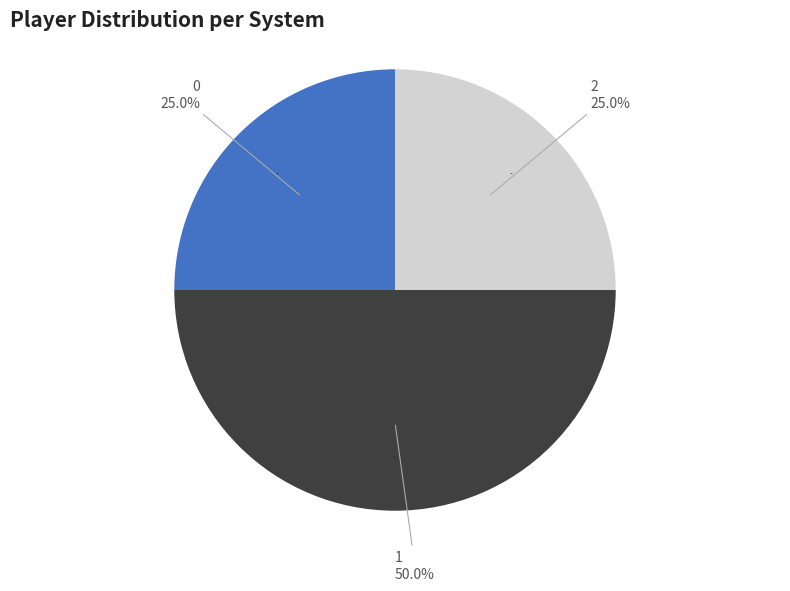

Combined, do 1409688457 and 1405613597 account for over 50%?

Yes